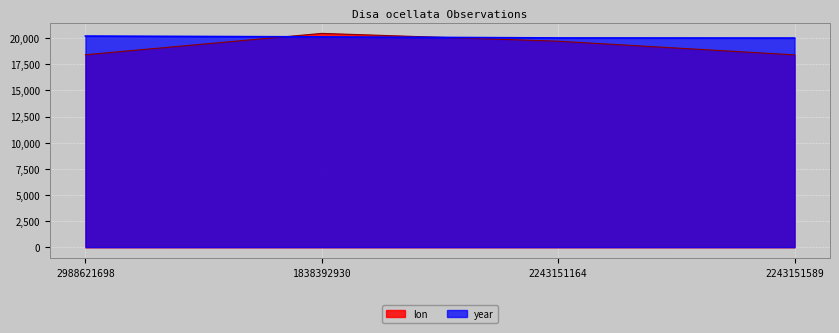

What is the minimum value for year?

20010.0